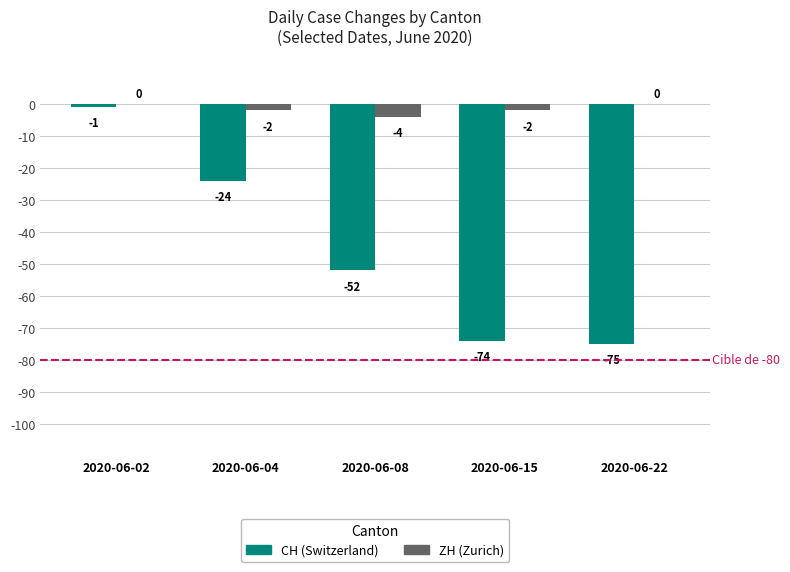

What is the total value across all series at 2020-06-15?

-76